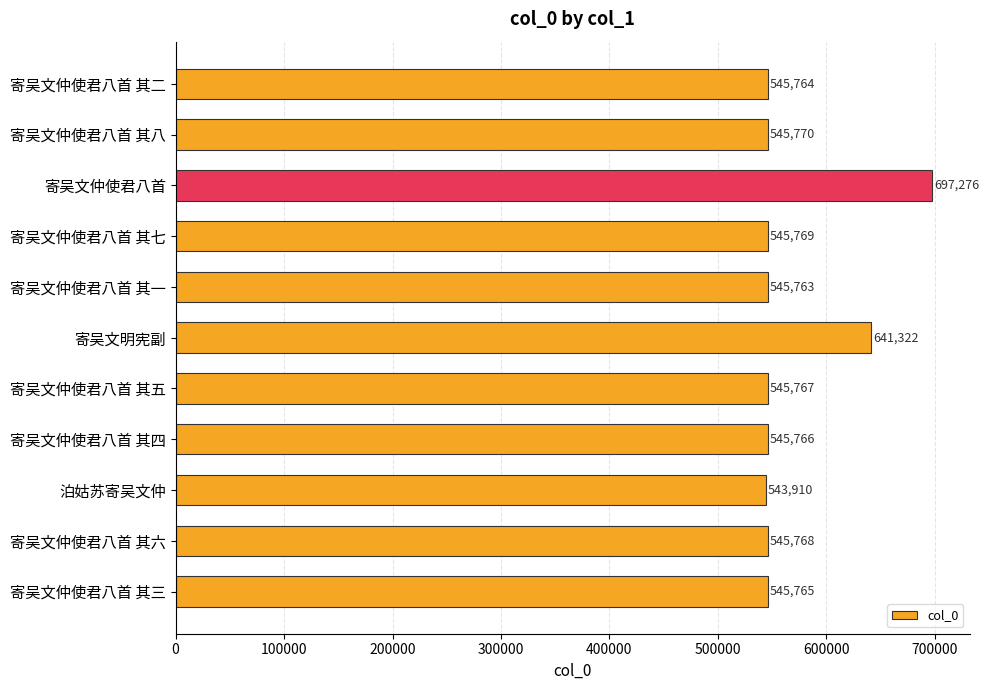

Rank the categories by value from highest to lowest.

寄吴文仲使君八首, 寄吴文明宪副, 寄吴文仲使君八首 其八, 寄吴文仲使君八首 其七, 寄吴文仲使君八首 其六, 寄吴文仲使君八首 其五, 寄吴文仲使君八首 其四, 寄吴文仲使君八首 其三, 寄吴文仲使君八首 其二, 寄吴文仲使君八首 其一, 泊姑苏寄吴文仲